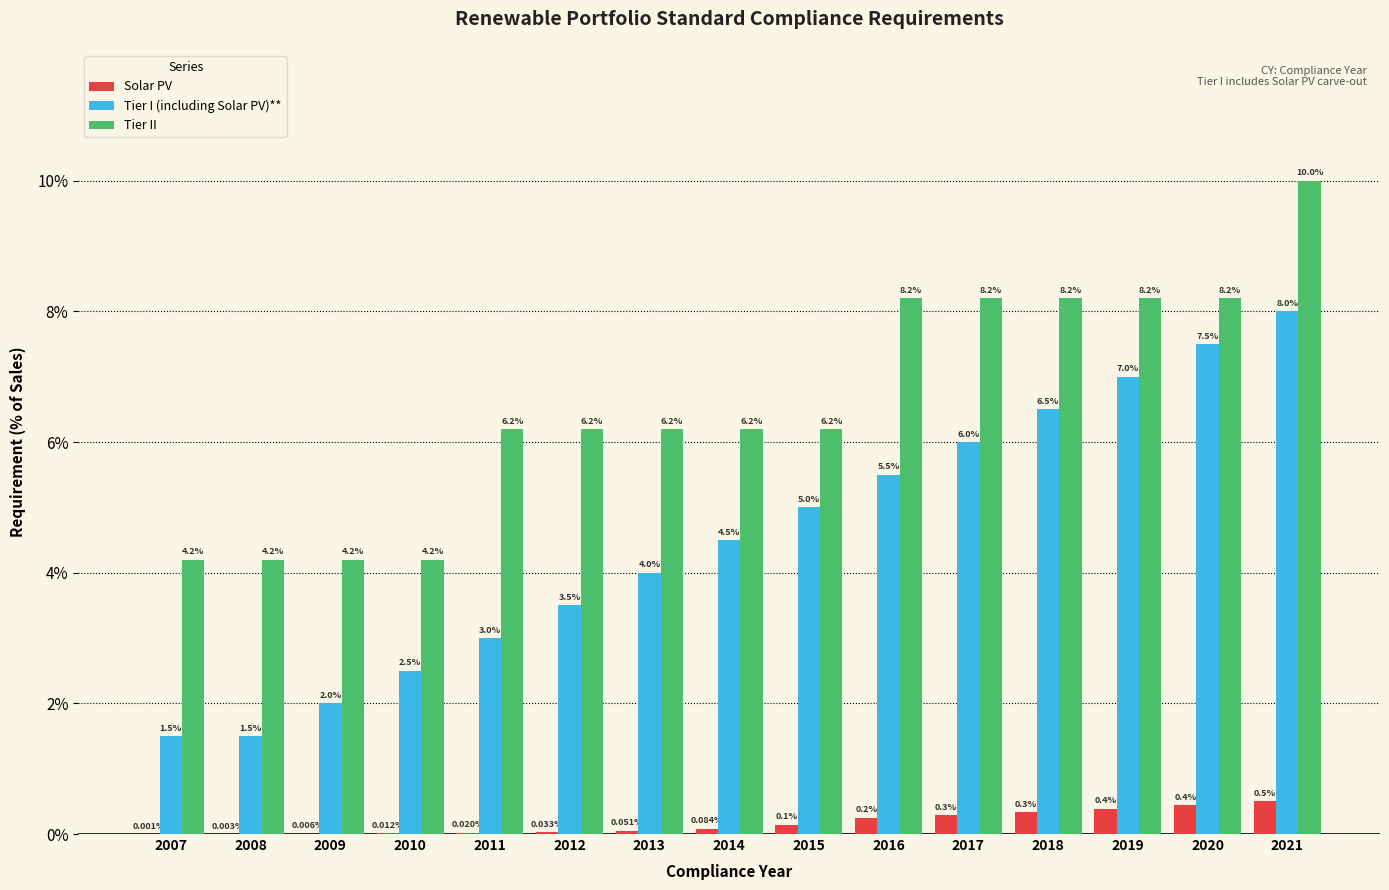

What are all the series names shown in the legend?

Solar PV, Tier I (including Solar PV)**, Tier II